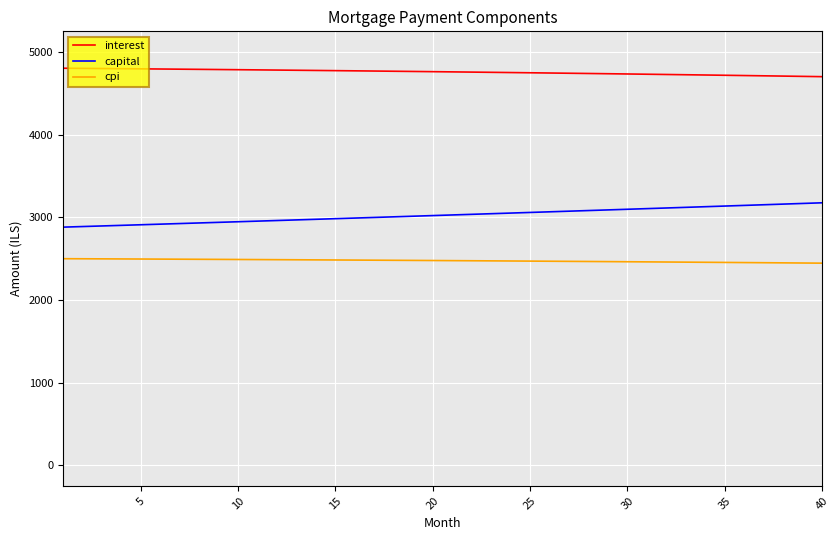

What is the greatest value displayed?

4803.6